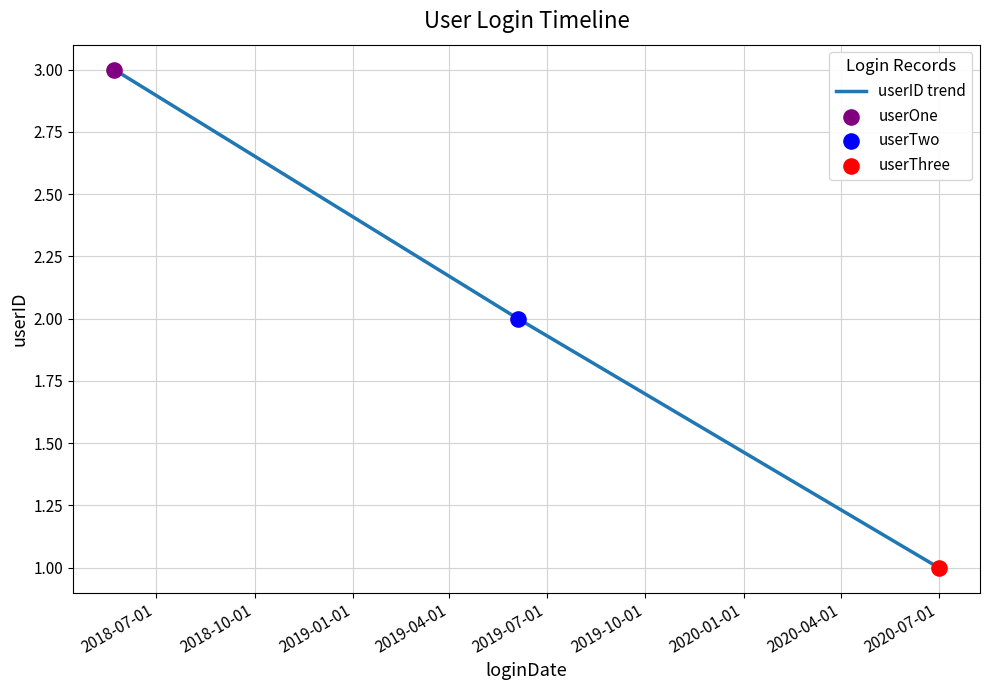

What is the sum of all values?

6